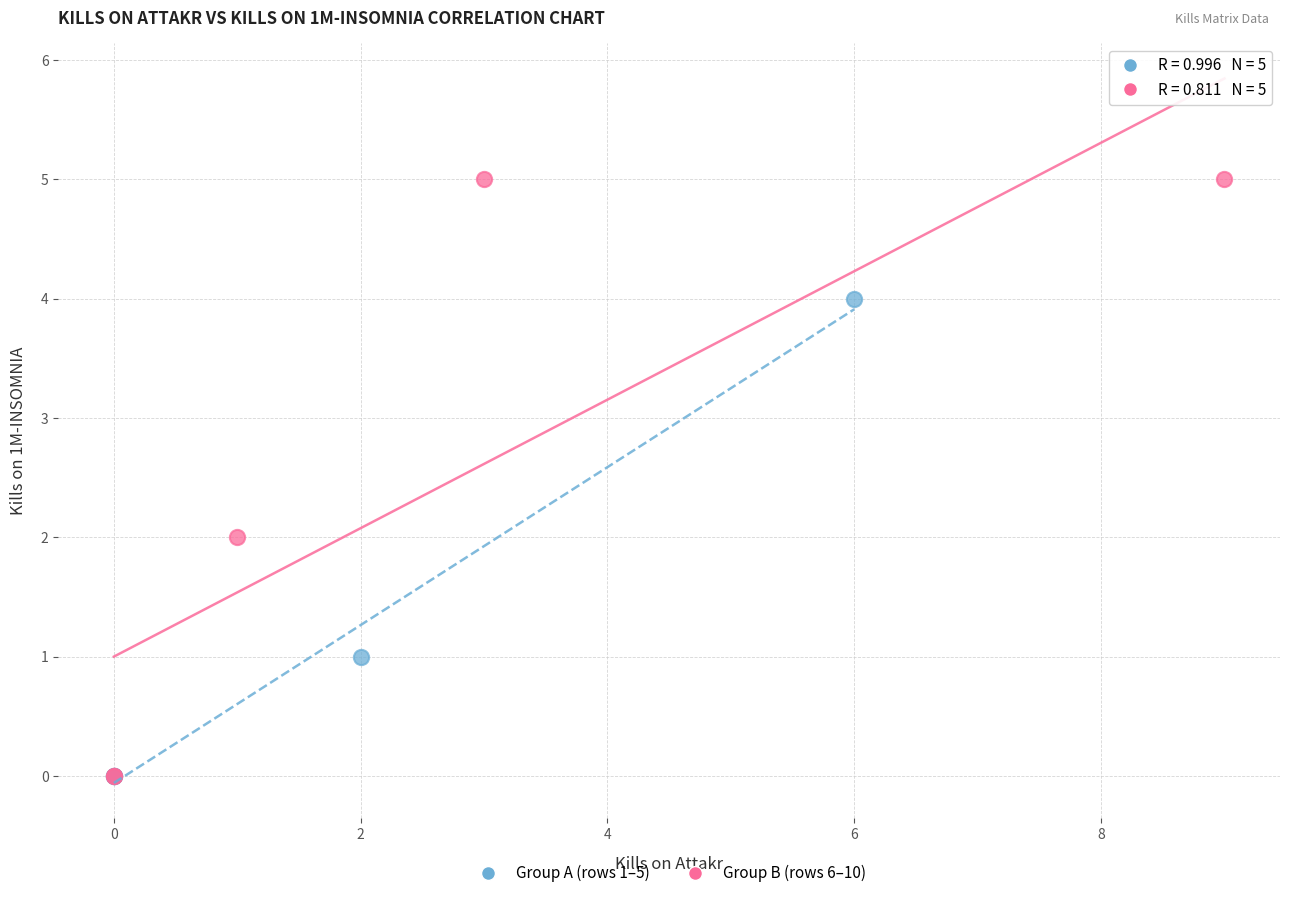

What are all the series names shown in the legend?

Group A (rows 1–5), Group B (rows 6–10)